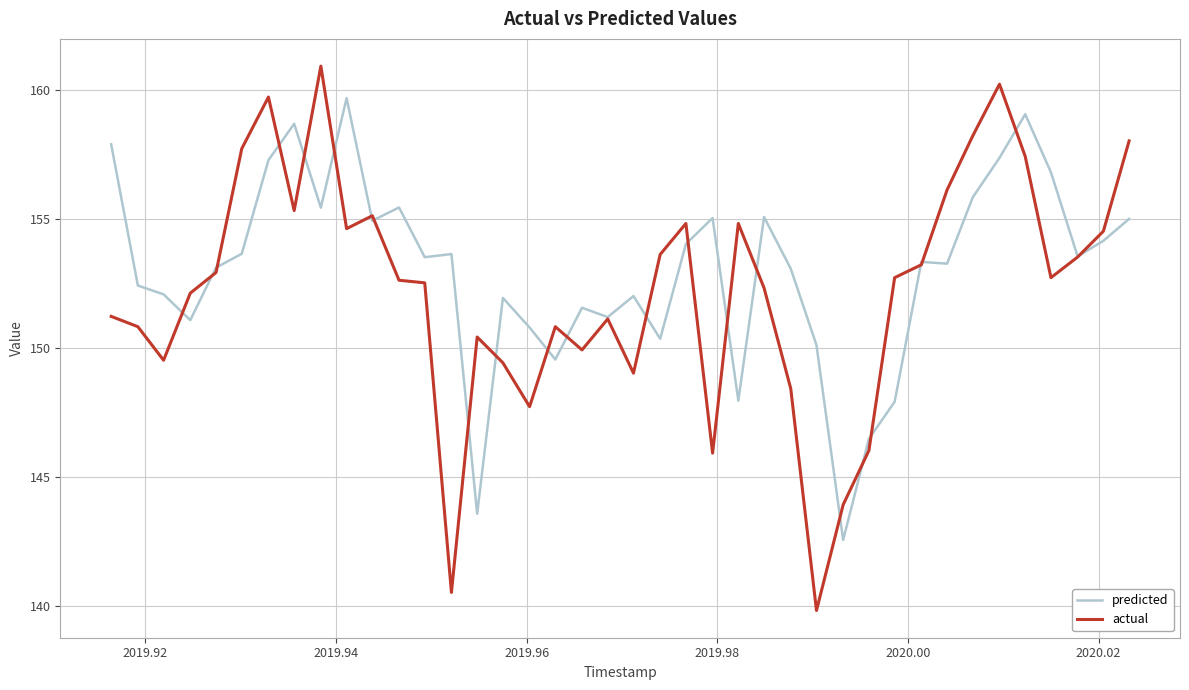

List the series in order of their peak value, highest first.

actual, predicted